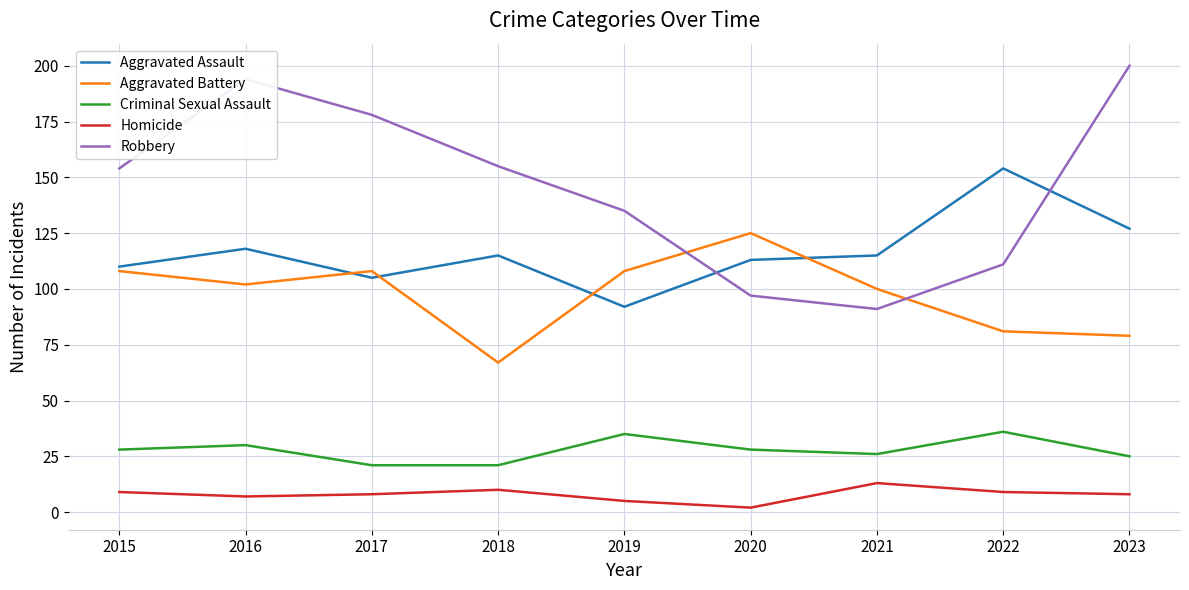

Rank the series by their maximum value, from lowest to highest.

Homicide, Criminal Sexual Assault, Aggravated Battery, Aggravated Assault, Robbery